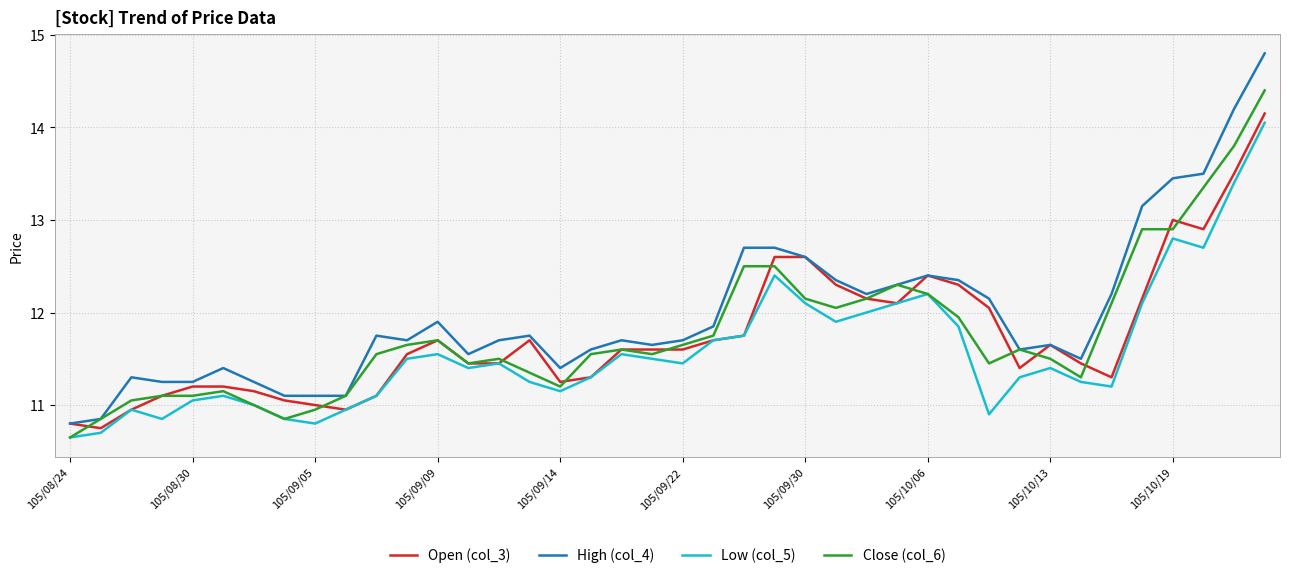

Which series has the largest range (max minus min)?

High (col_4)